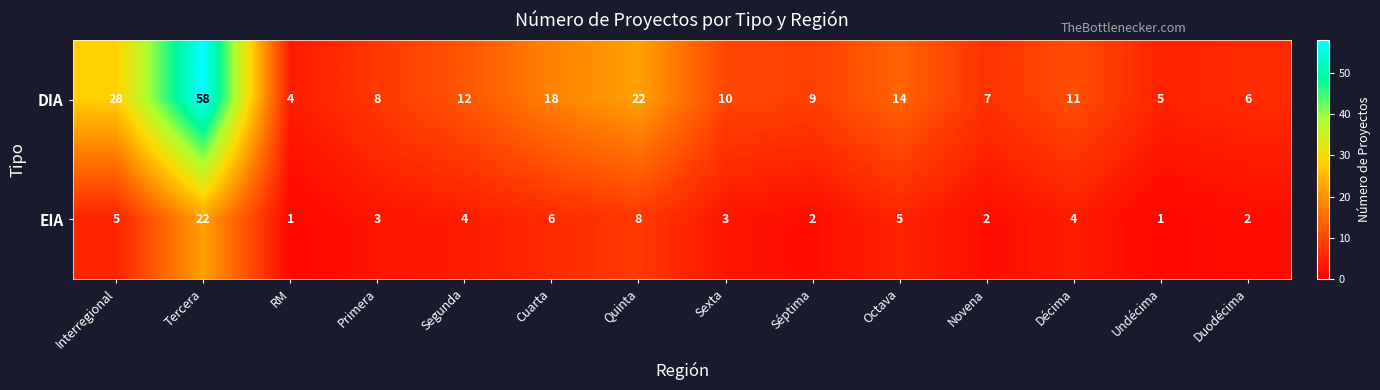

What is the difference between the maximum and minimum values in the DIA series?

54